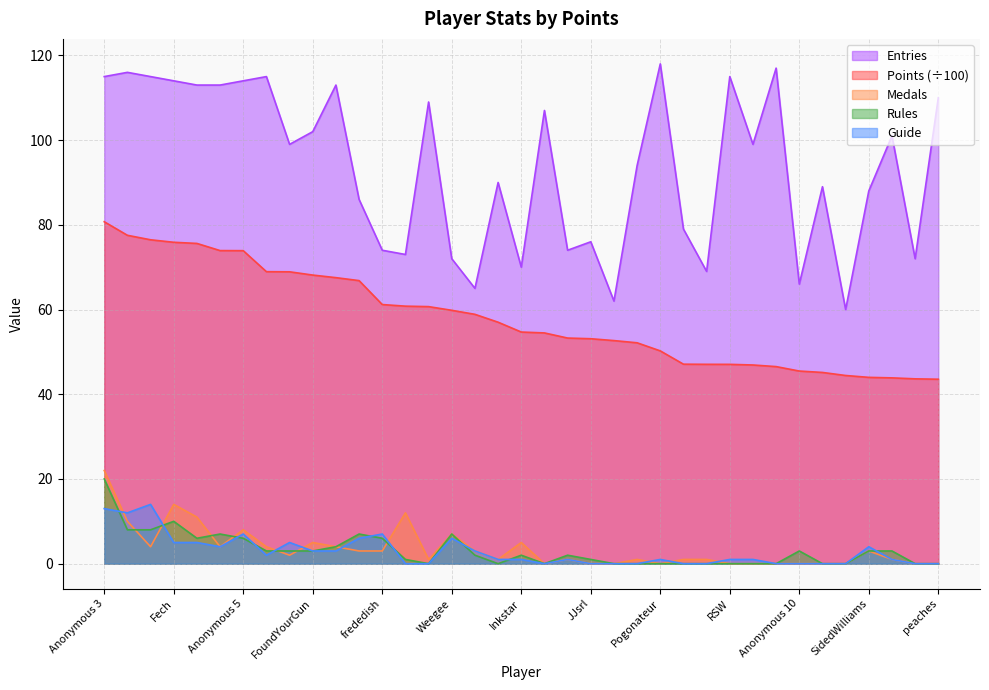

How many lines are shown in the chart?

5